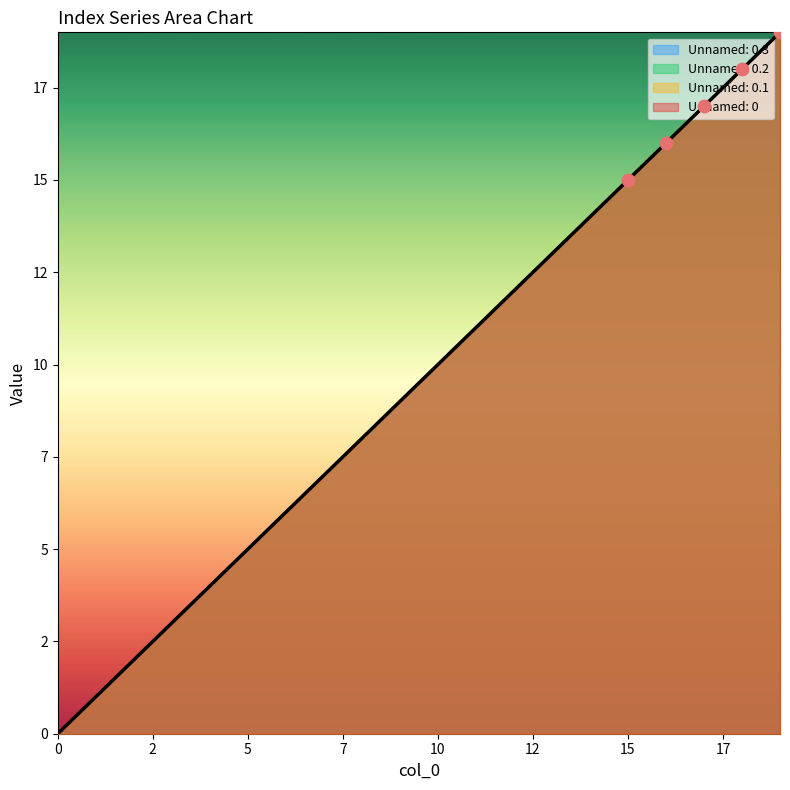

Which series has the largest total across all categories?

Unnamed: 0.3